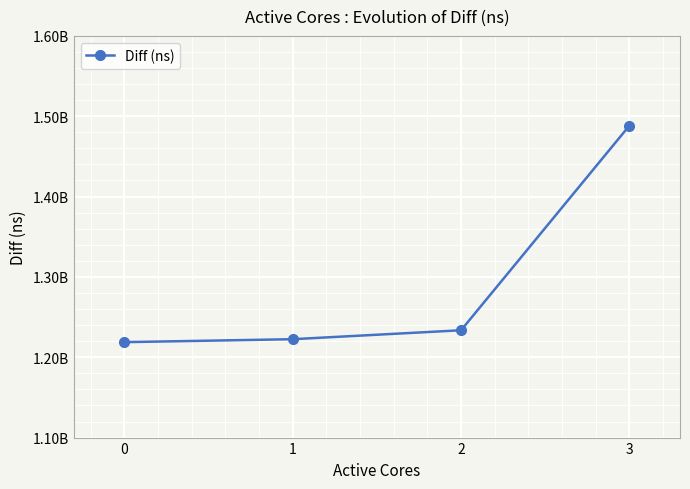

Does the chart have visible grid lines?

Yes